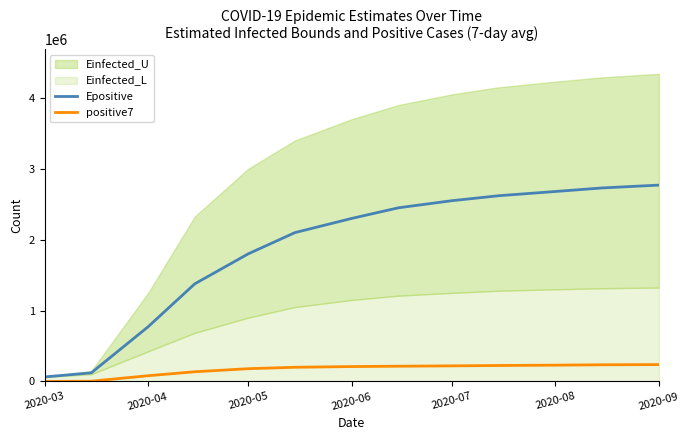

At which category is the sum across all series the highest?

2020-09